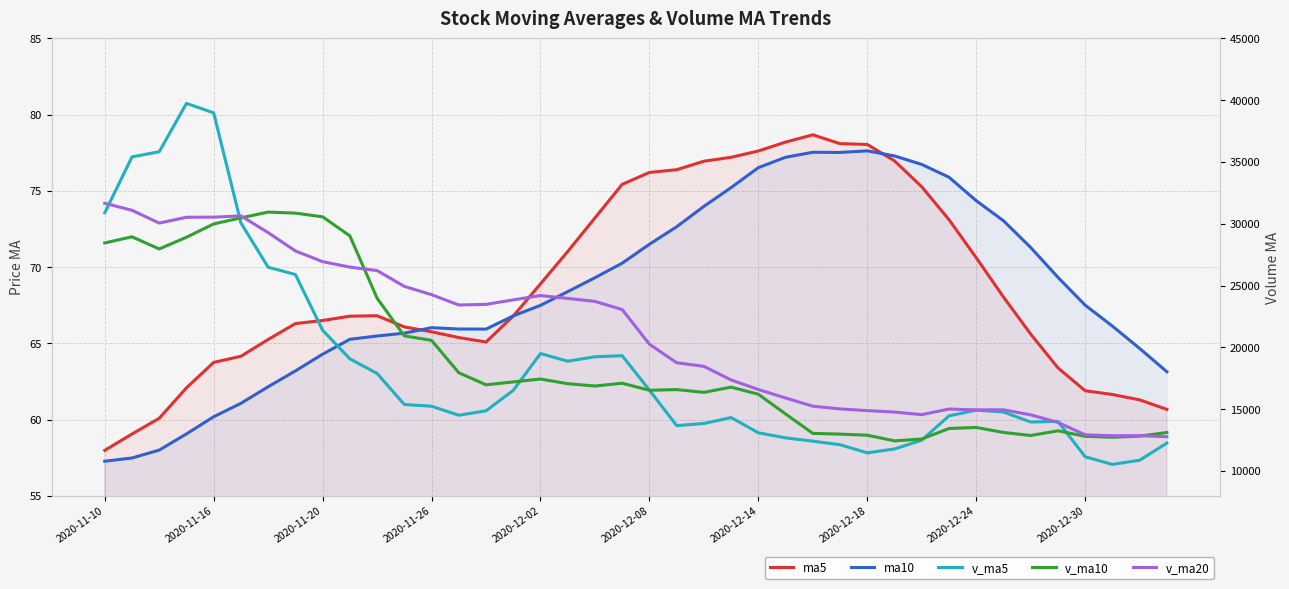

What is the highest value of the v_ma10 series?

30952.6